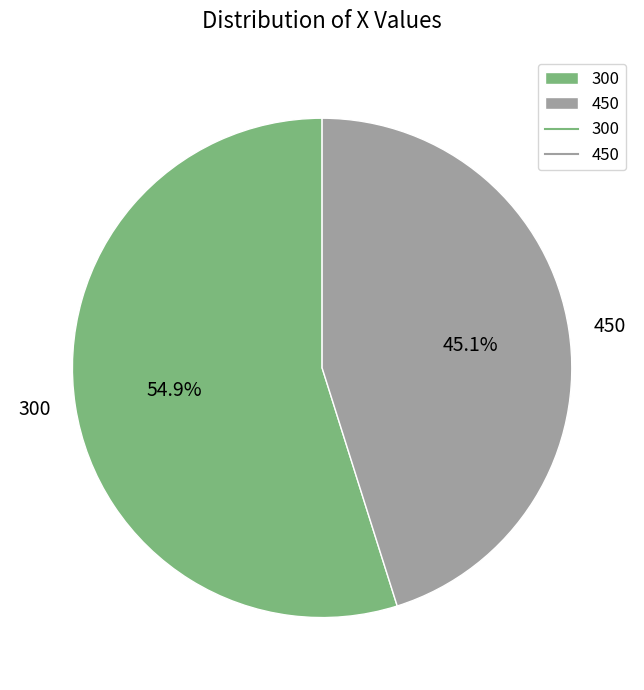

Combined, what portion of the pie is 450 and 300?

100.0%